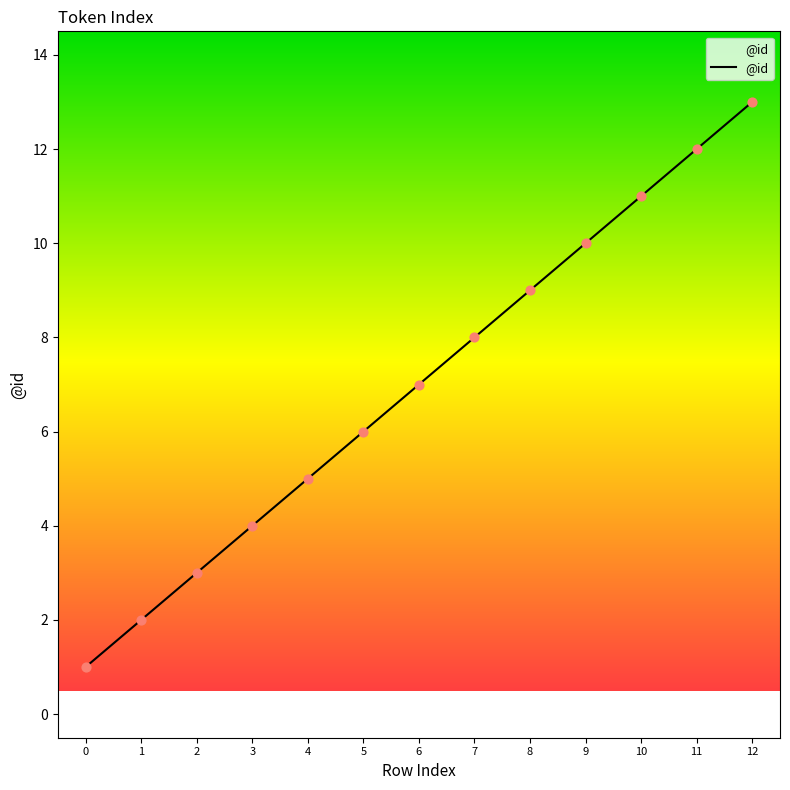

What is the change in value from 9 to 12?

+3